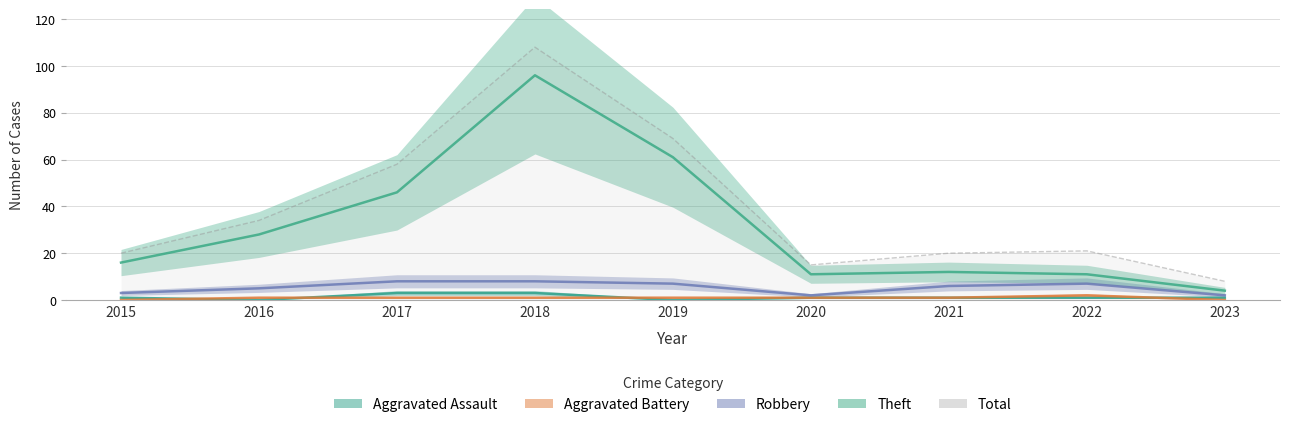

At 2021, list the series in order from smallest to largest.

Aggravated Assault, Aggravated Battery, Robbery, Theft, Total